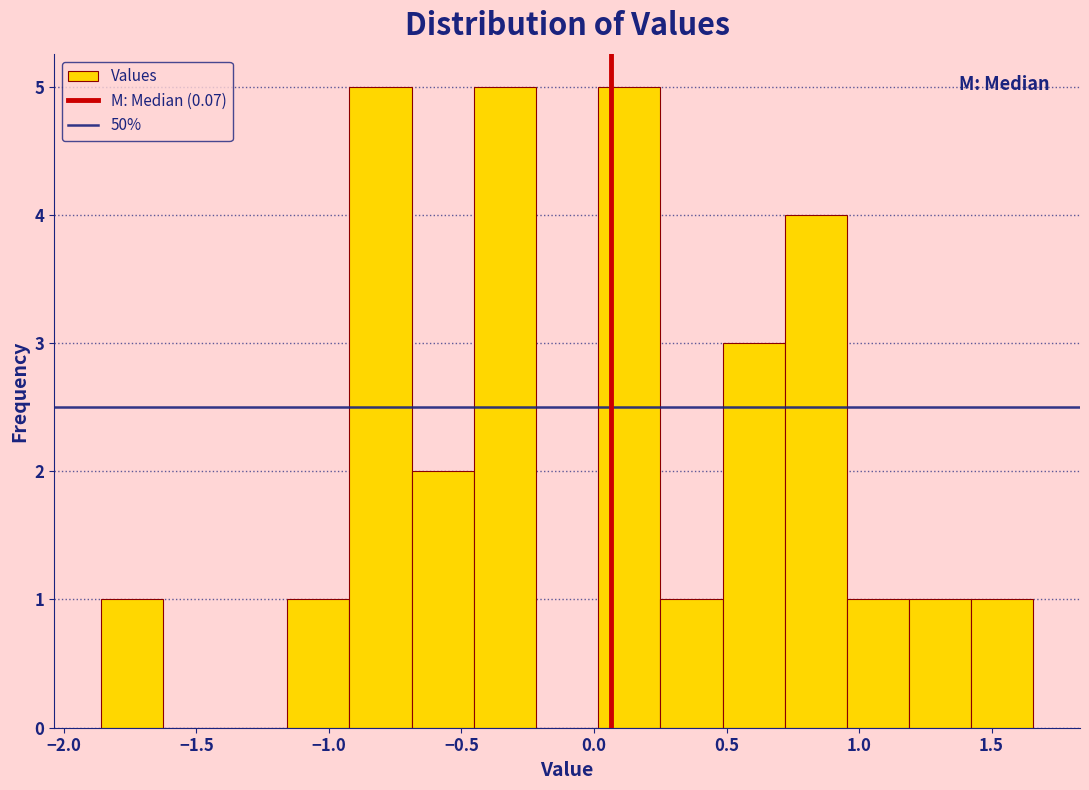

What is the height of the bar covering 0.95 to 1.20 on the x-axis? Neither the bar edges nor the heights are printed on the chart, so give them approximately, as read against the axes.

1